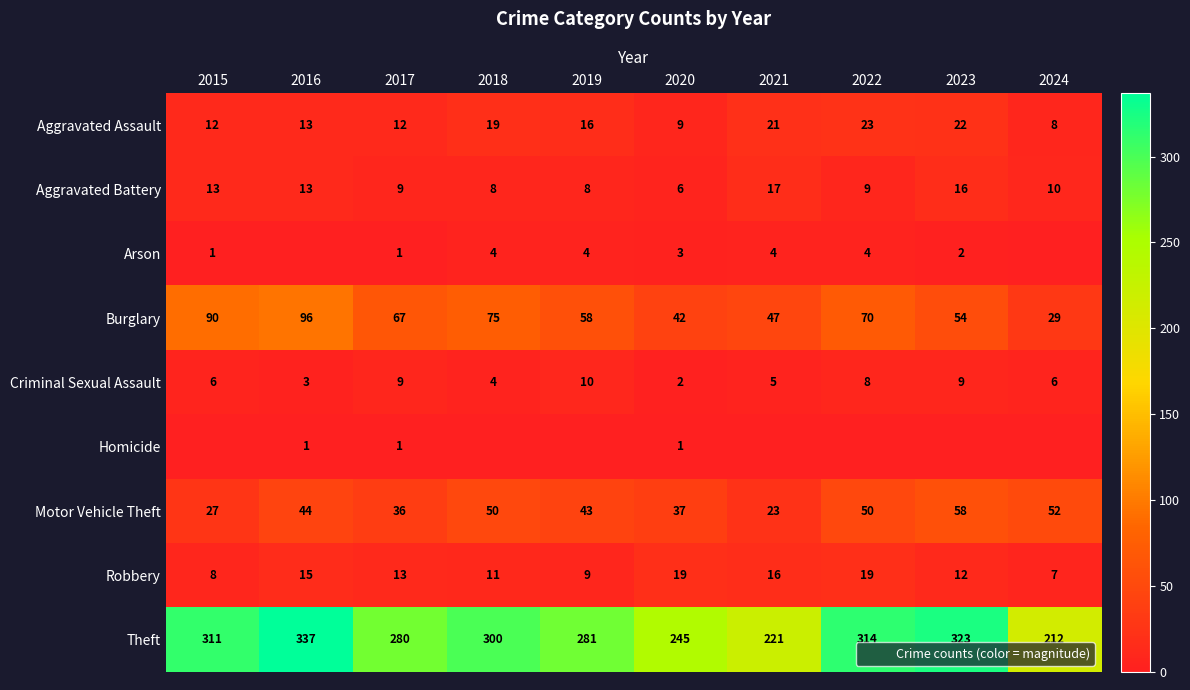

Which label corresponds to the largest value in the chart?

2016